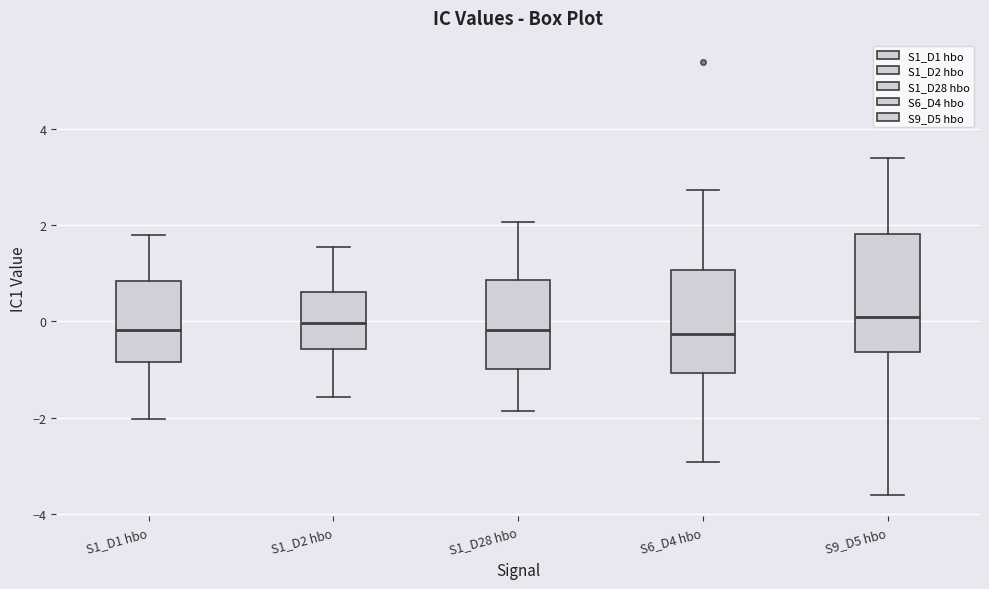

Where does the median line of the box for S1_D28 hbo sit on the y-axis? The values are not printed on the chart, so give them approximately, as read against the axis.

-0.2